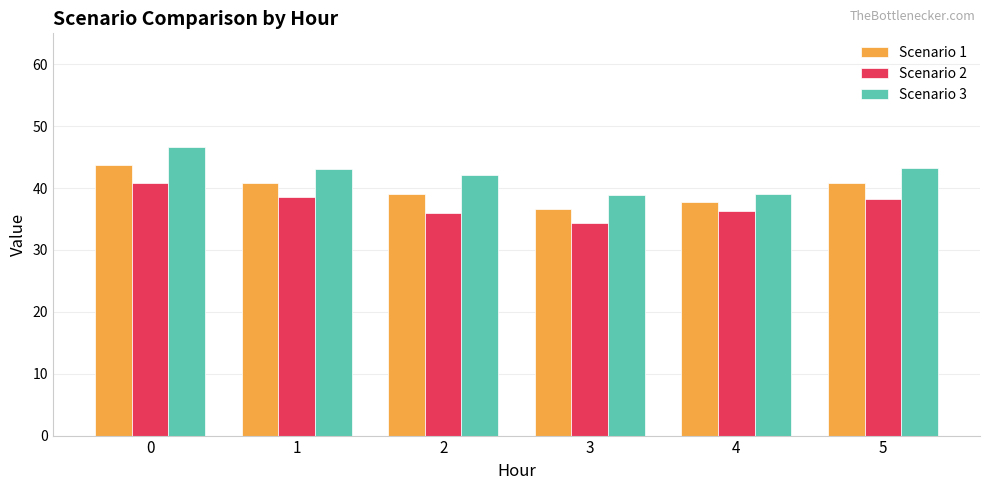

What is the value of the Scenario 3 bar at the 5th from the left?

39.1